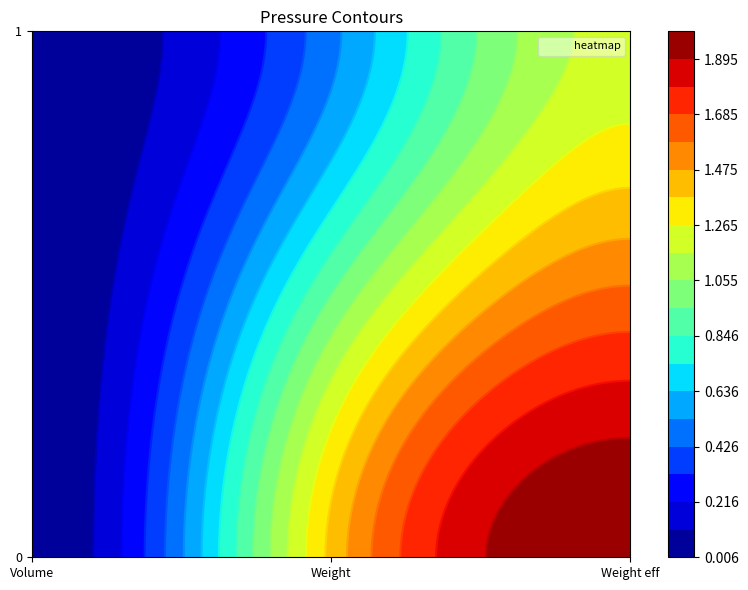

What is the difference between the maximum and minimum values in the 2 series?

0.8